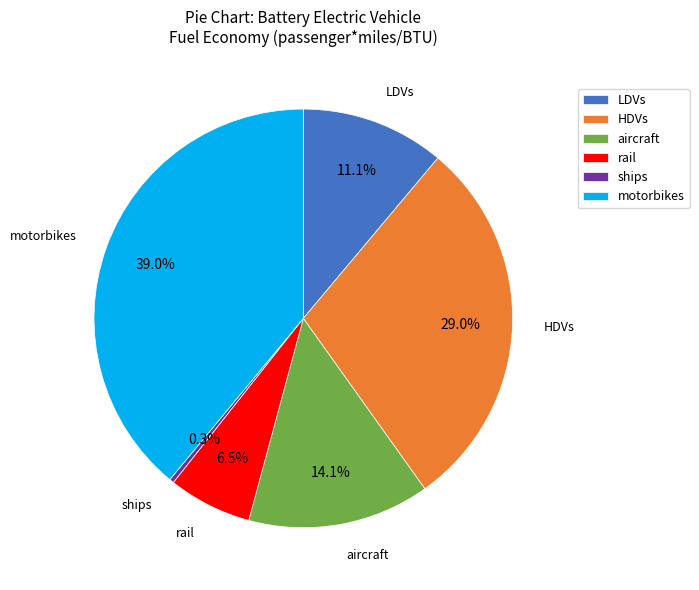

What is the smallest slice in the pie chart?

ships